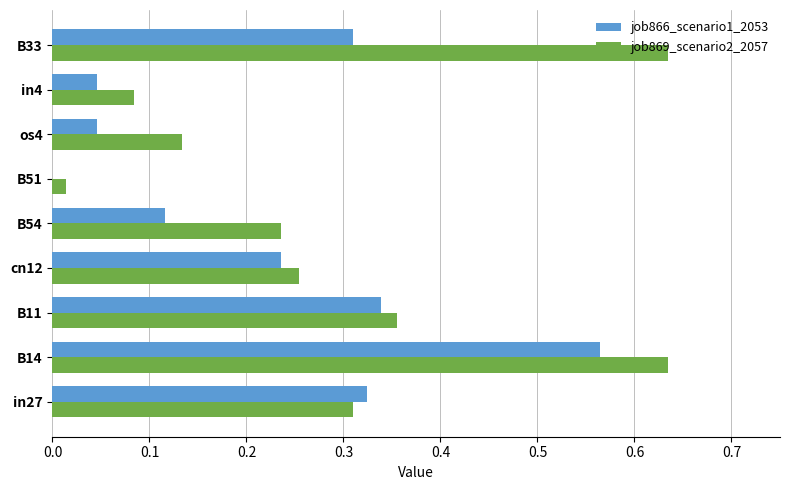

Which series has the largest range (max minus min)?

job869_scenario2_2057